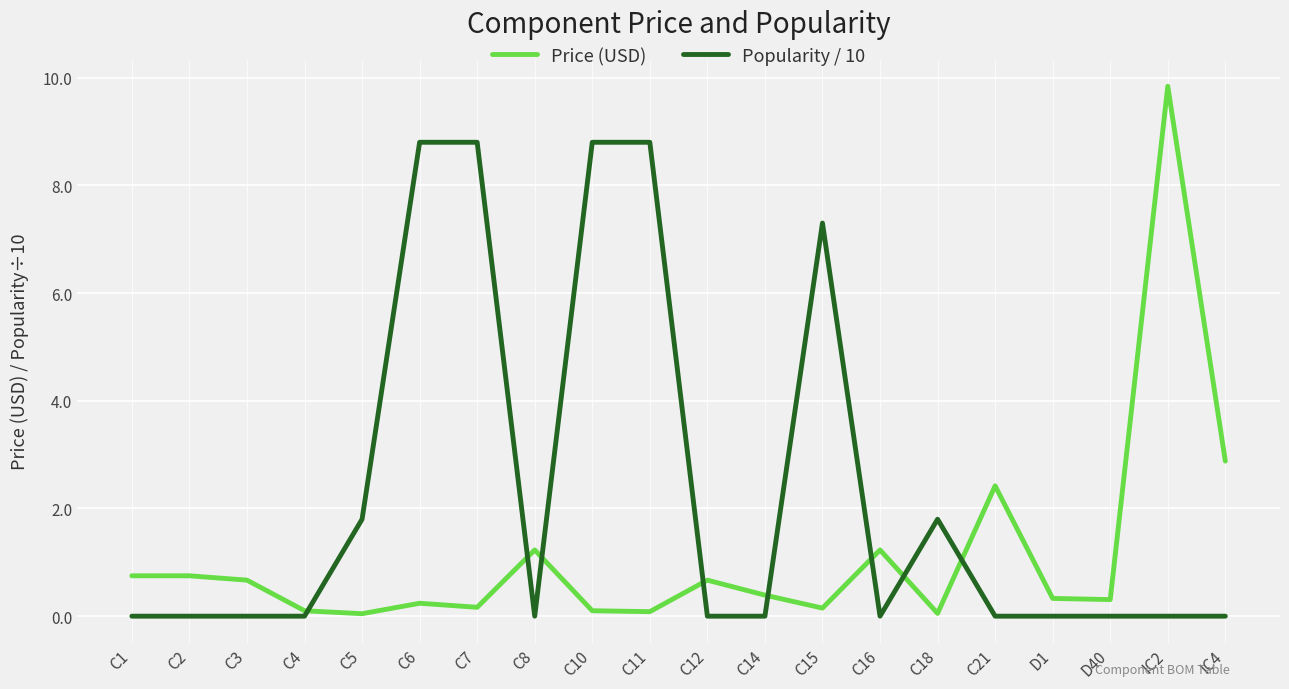

What is the difference between the Popularity / 10 values at C10 and D1?

8.8